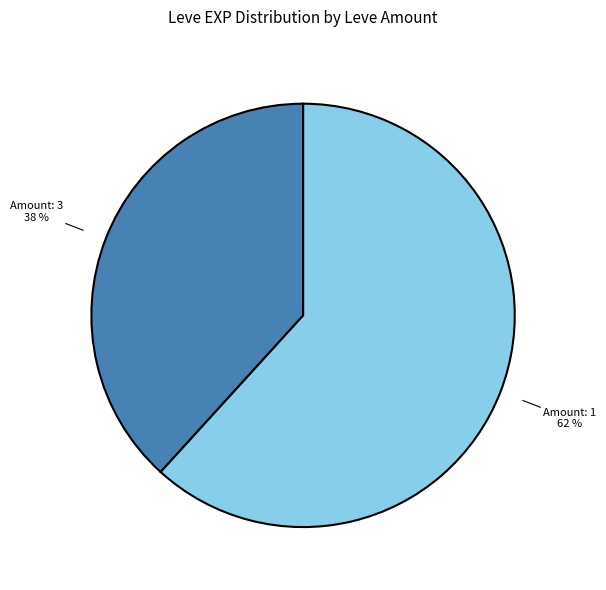

Count the number of slices in the pie.

2